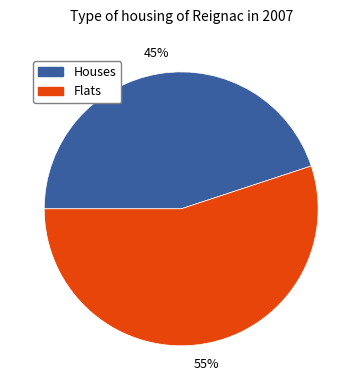

Does any single category account for the majority?

Yes